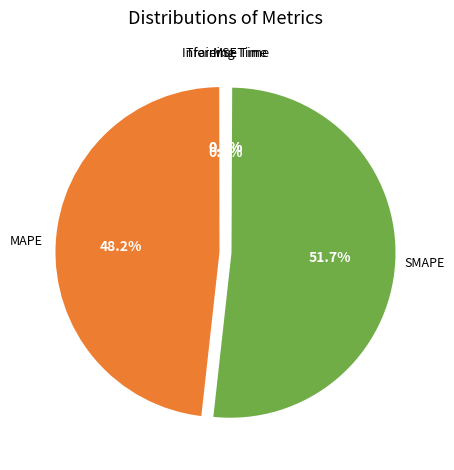

Is there any slice that represents more than half of the pie?

Yes